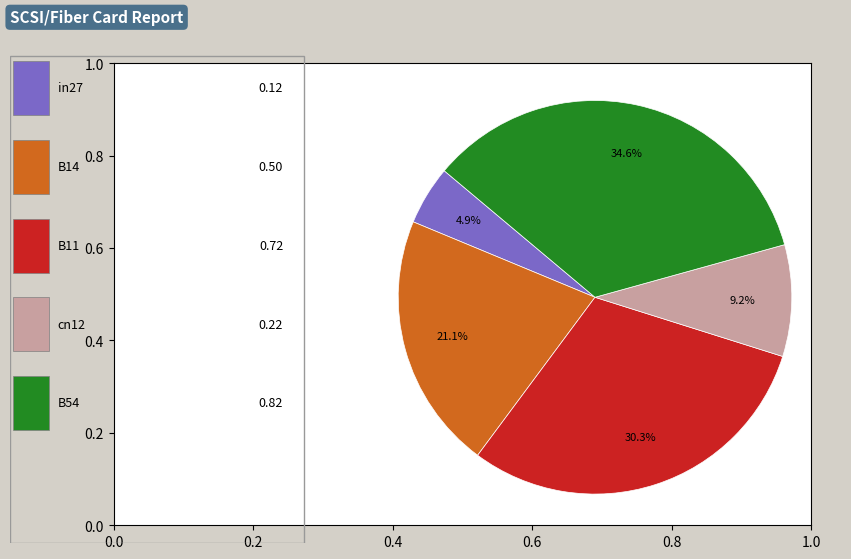

Is there any slice that represents more than half of the pie?

No